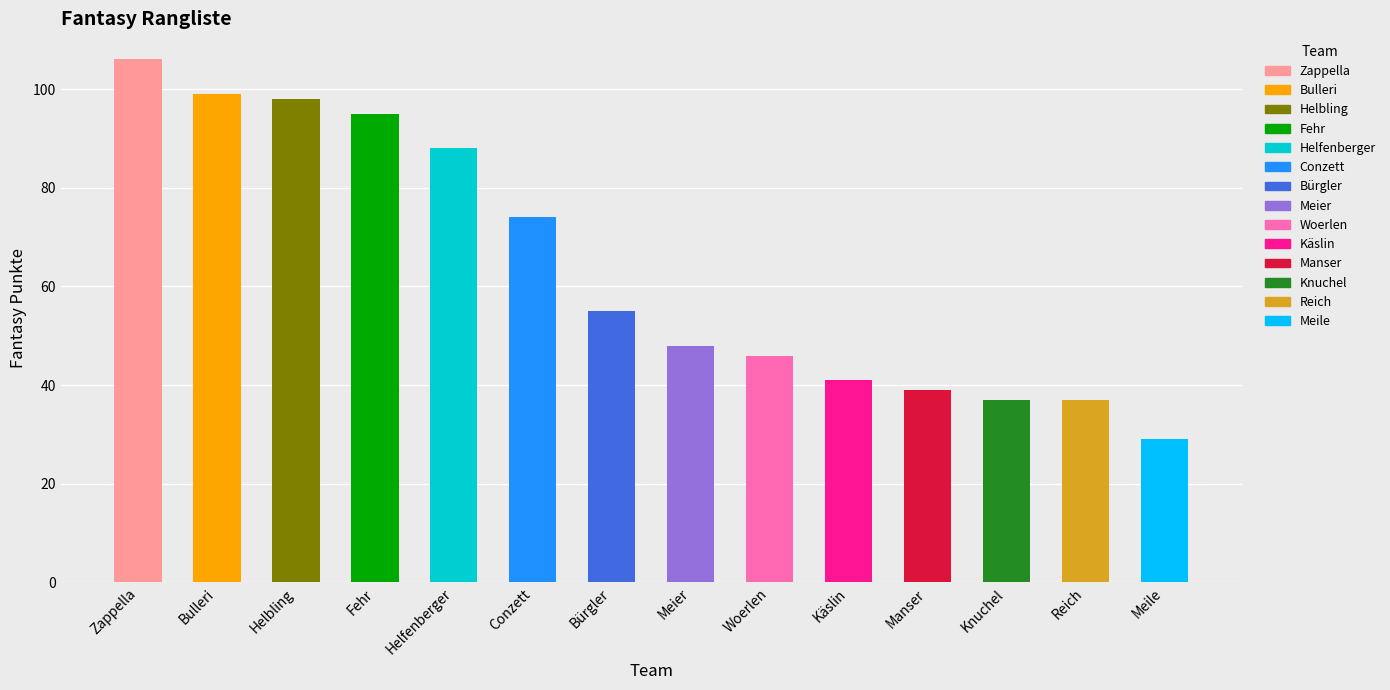

What position from the left is Zappella?

1